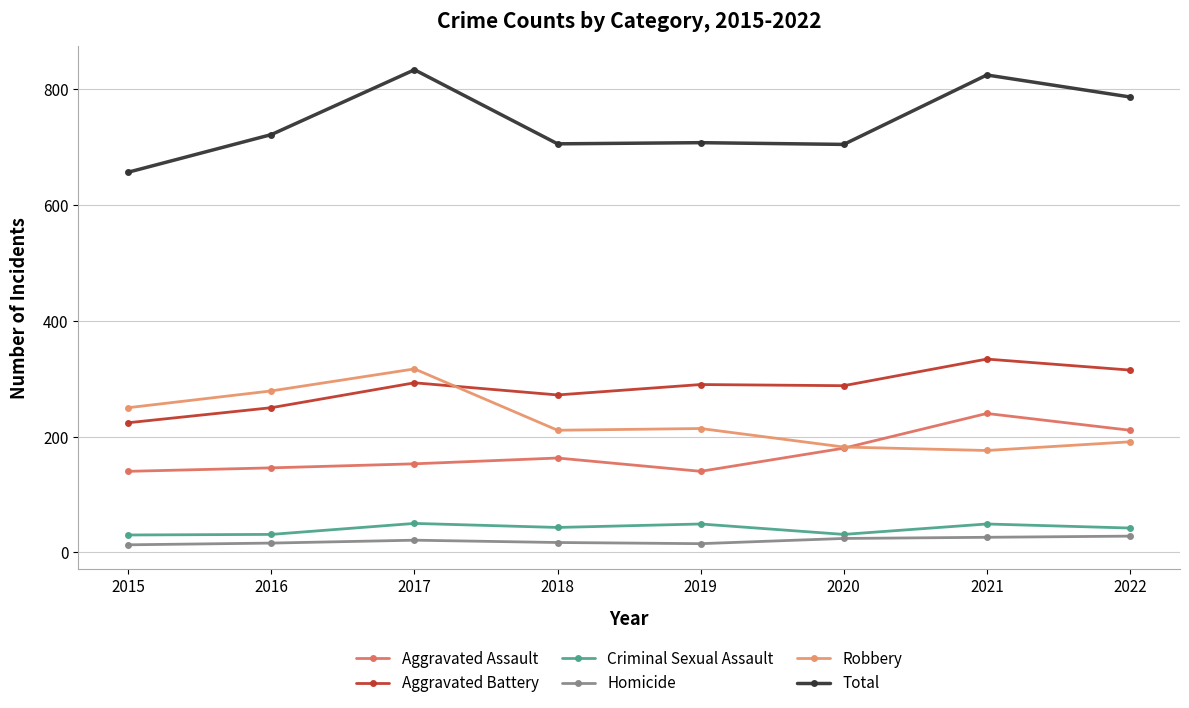

What is the sum of the Robbery values at 2015 and 2018?

461